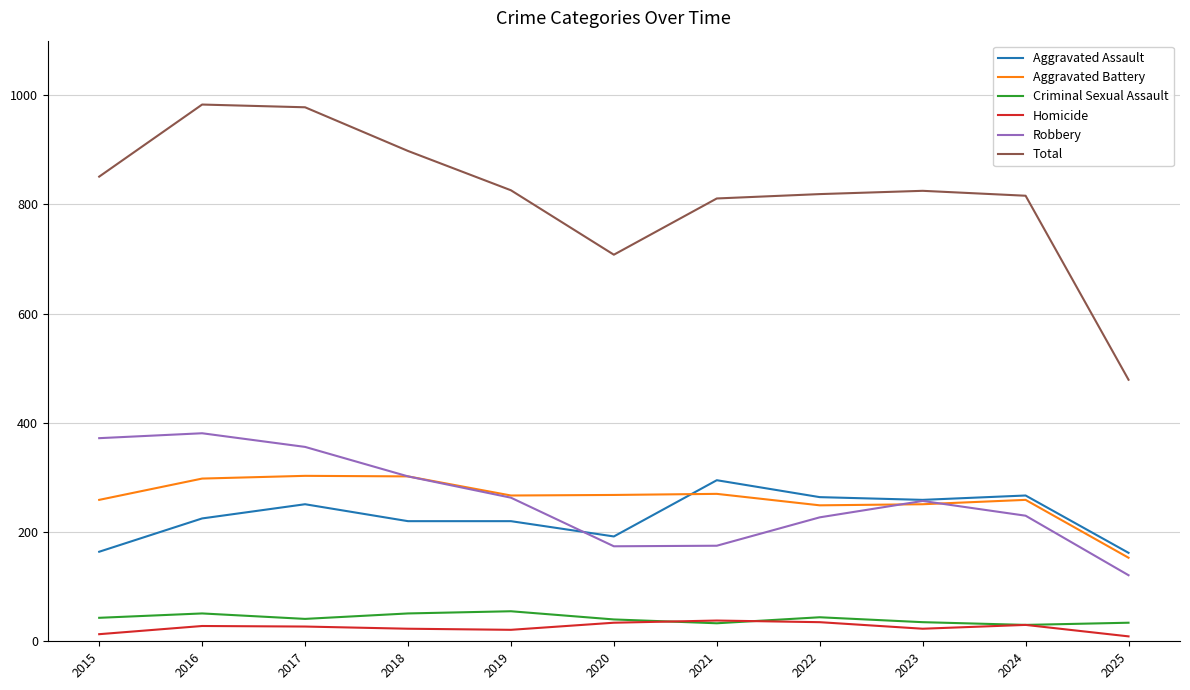

What is the lowest value of the Aggravated Battery series?

153